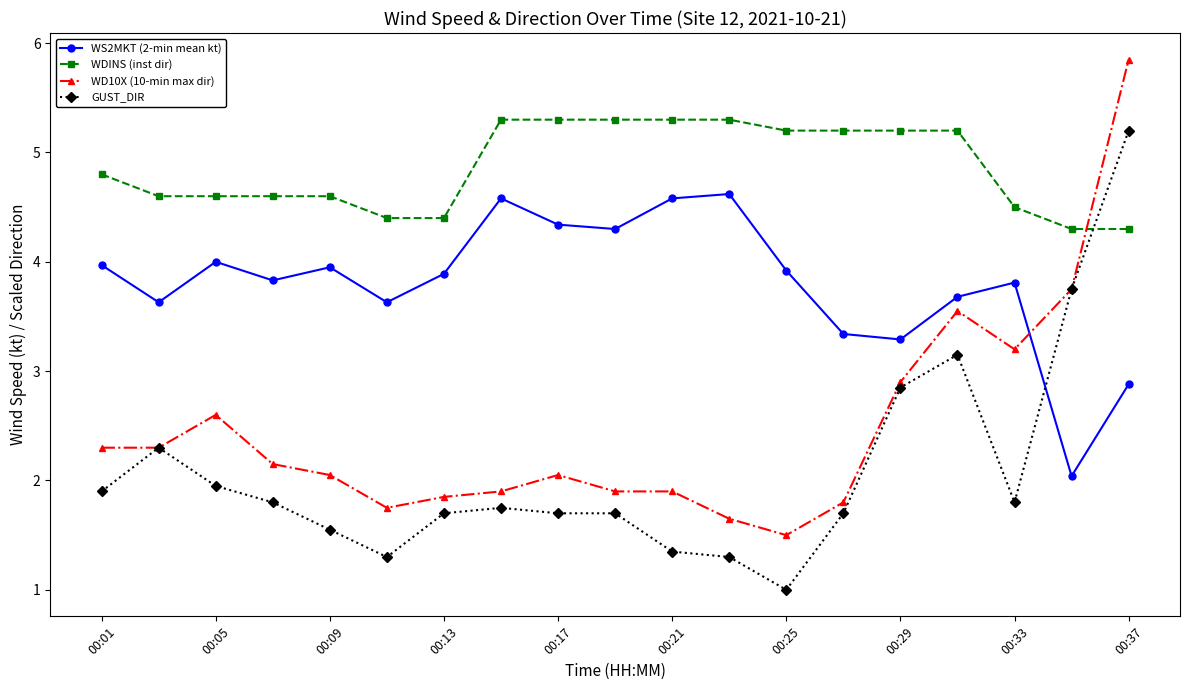

What is the value of the WDINS (inst dir) point at the 10th from the left?

5.3